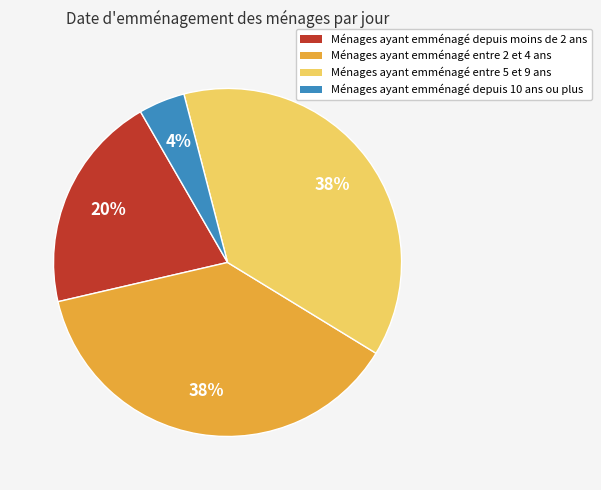

Count the number of slices in the pie.

4